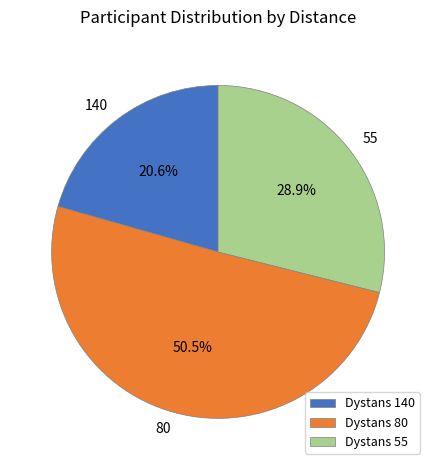

Between Dystans 140 and Dystans 55, which is larger?

Dystans 55